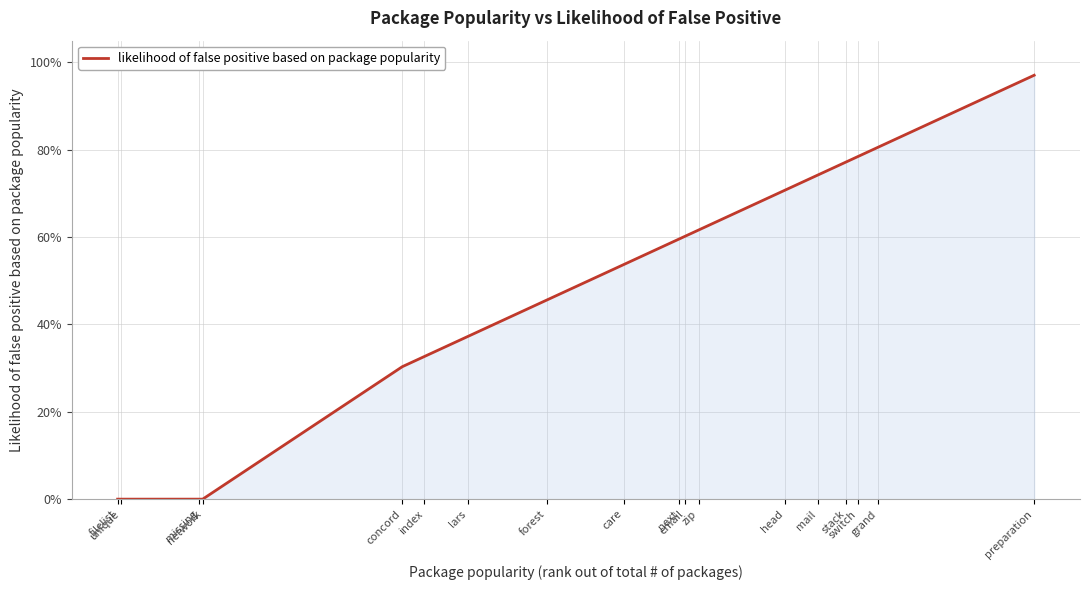

What is the sum of all values?

8.6